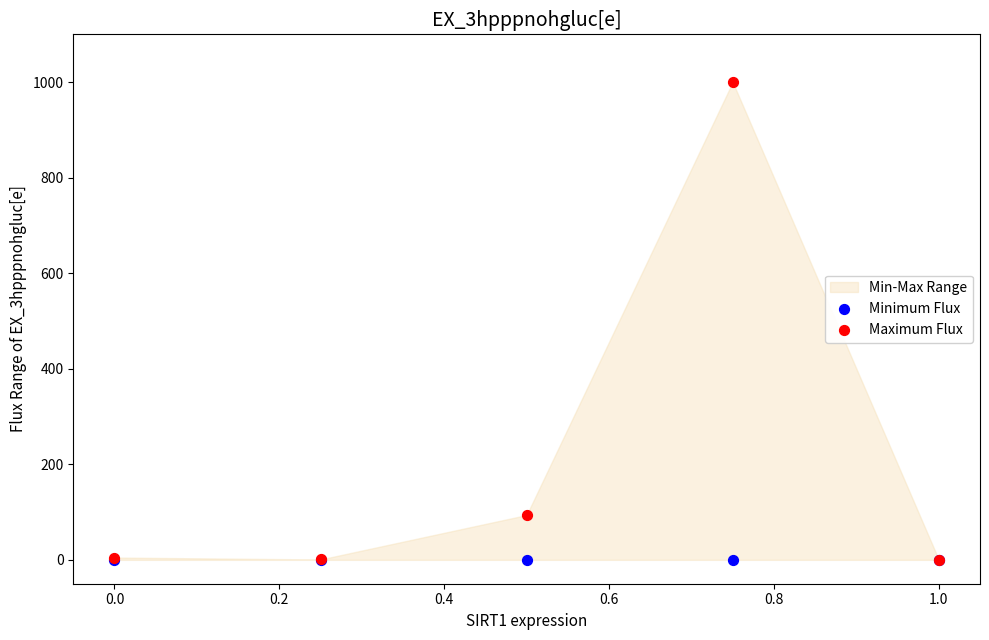

In the Maximum Flux series, what Y value is closest to 500?

93.8